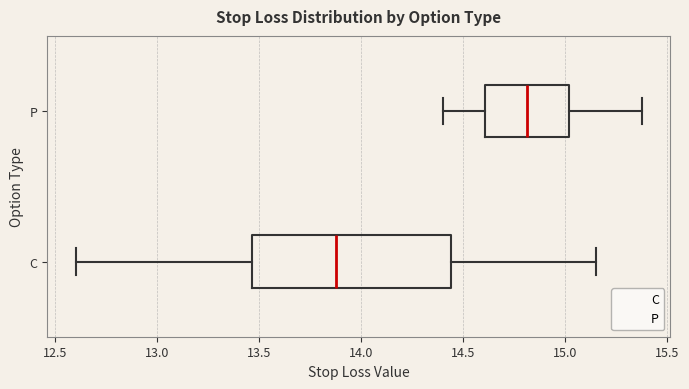

Reading bottom to top, read every box against the x-axis: the position of its median line, the range the box covers, and the ends of its whiskers. The values are not printed on the chart, so give them approximately, as read against the axis.

C: median 13.90, box 13.45 to 14.45, whiskers 12.60 to 15.15
P: median 14.80, box 14.60 to 15.00, whiskers 14.40 to 15.40